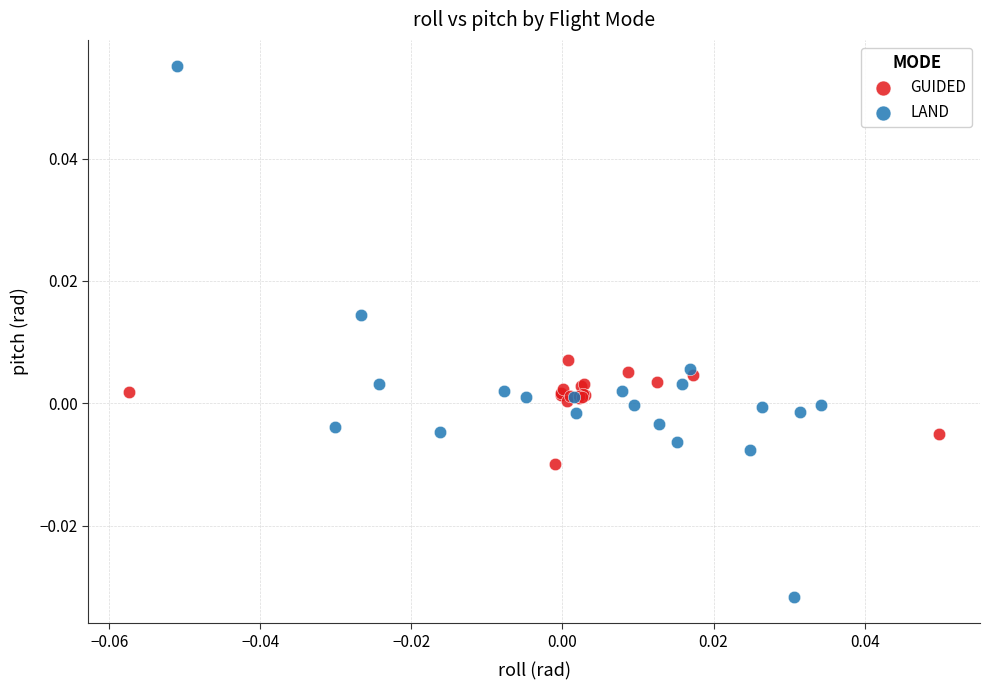

Which series has the widest spread of Y values?

LAND